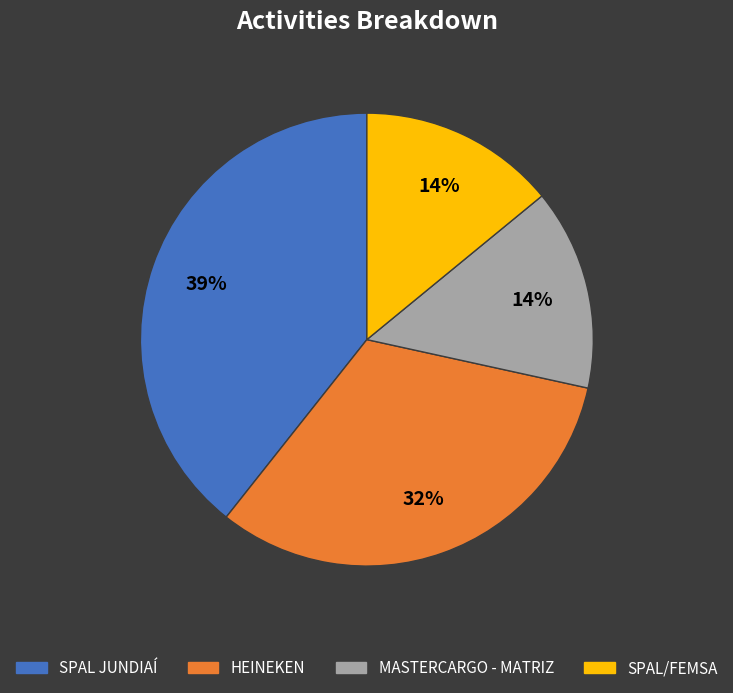

True or false: MASTERCARGO - MATRIZ accounts for 1% of the total.

False